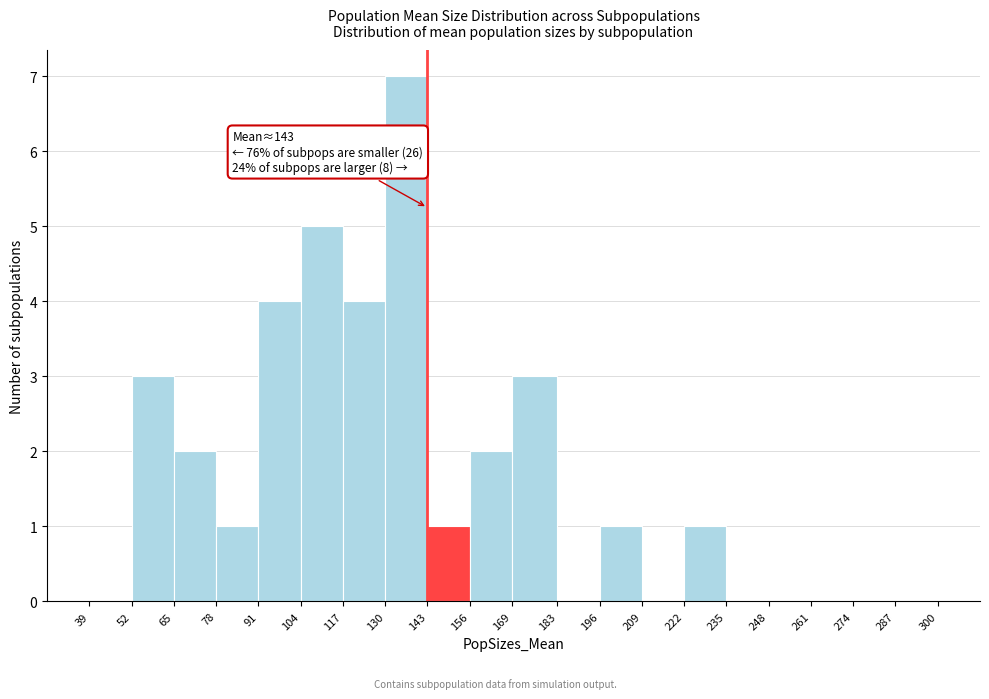

Over which range of the x-axis is the bar tallest?

130 to 143